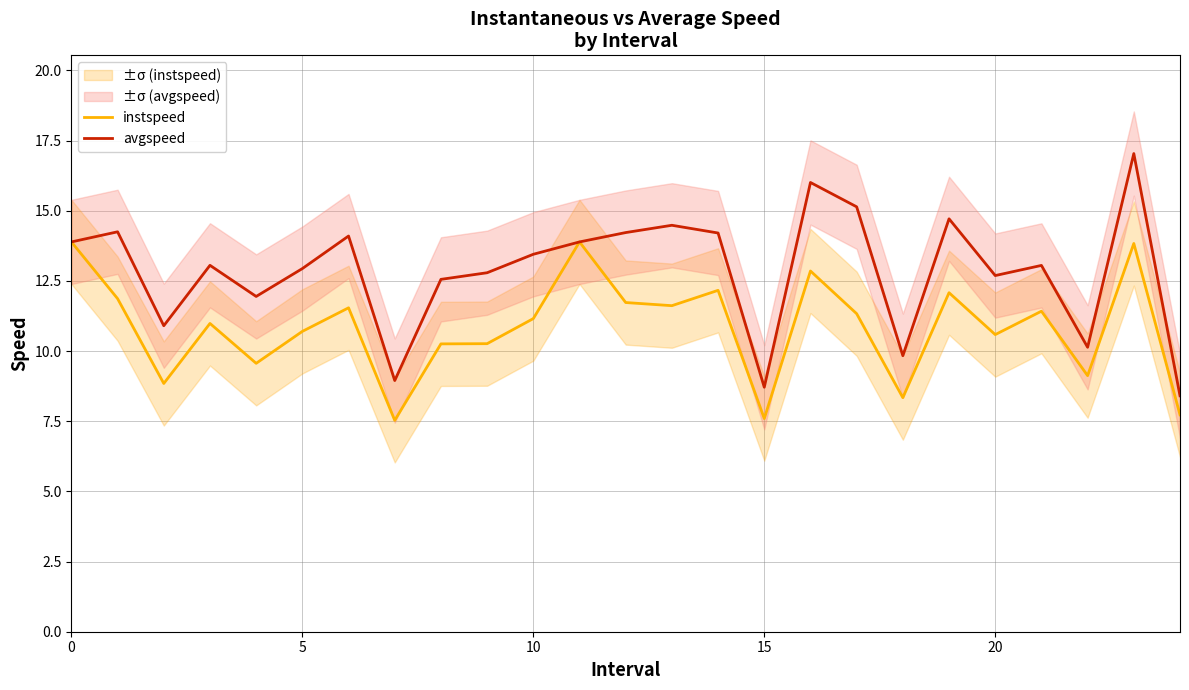

Which label corresponds to the largest value in the chart?

23